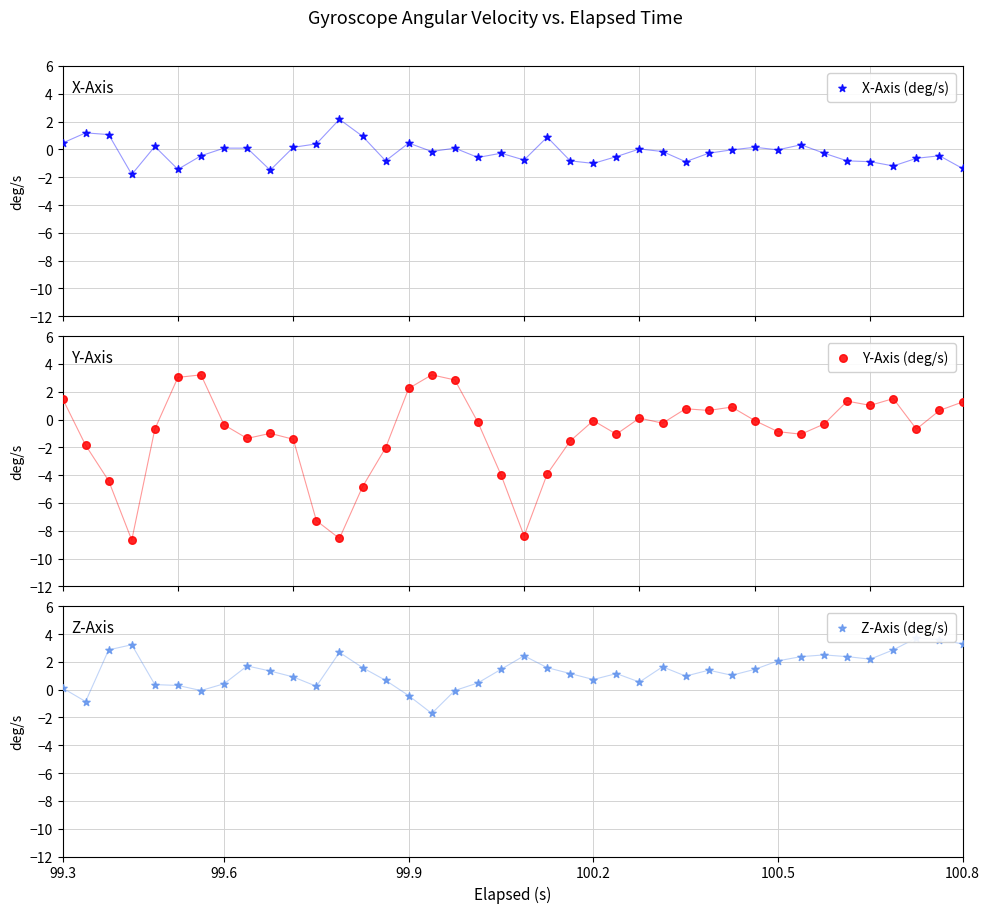

What are all the series names shown in the legend?

X-Axis (deg/s), Y-Axis (deg/s), Z-Axis (deg/s)